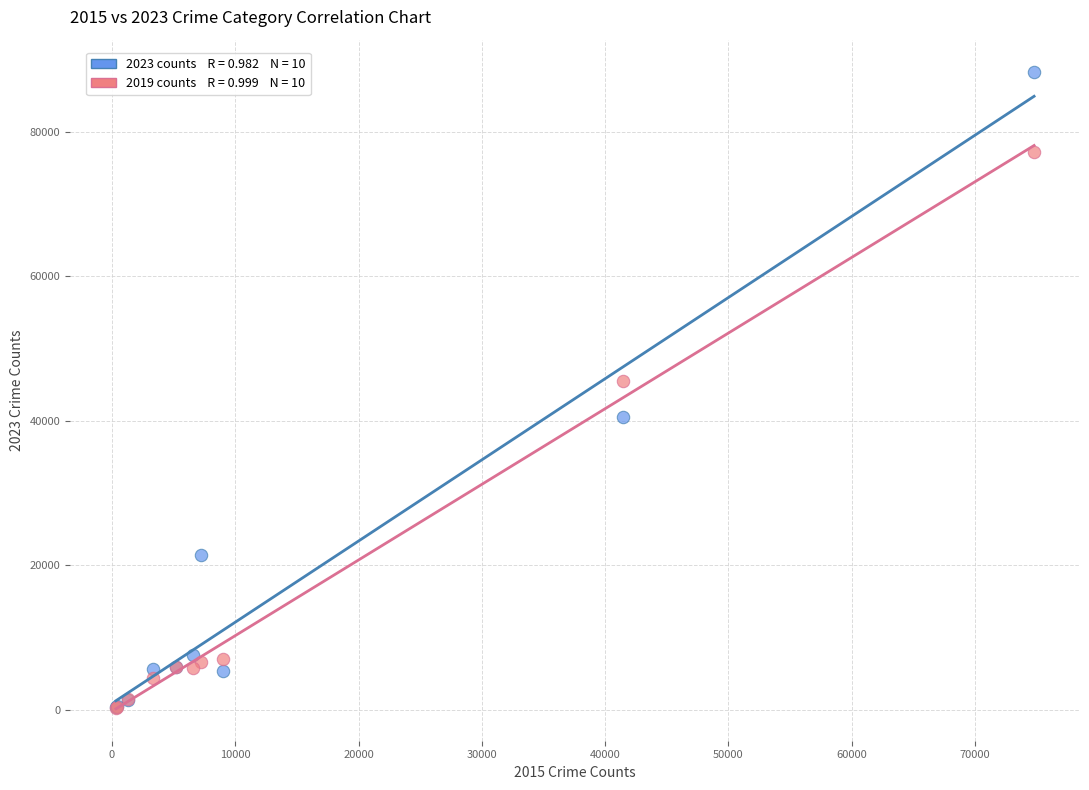

Across all series, what Y value is closest to 44329?

45519